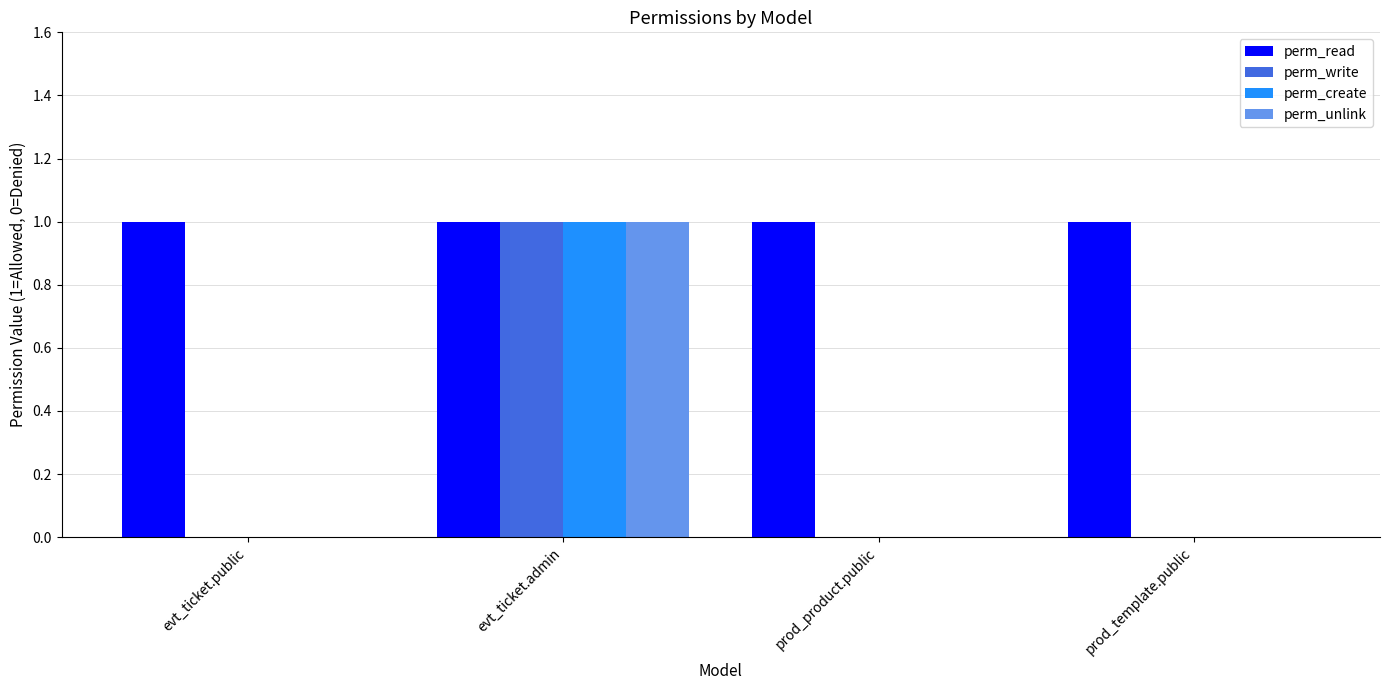

The perm_read series shows 1 at evt_ticket.admin. True or false?

True